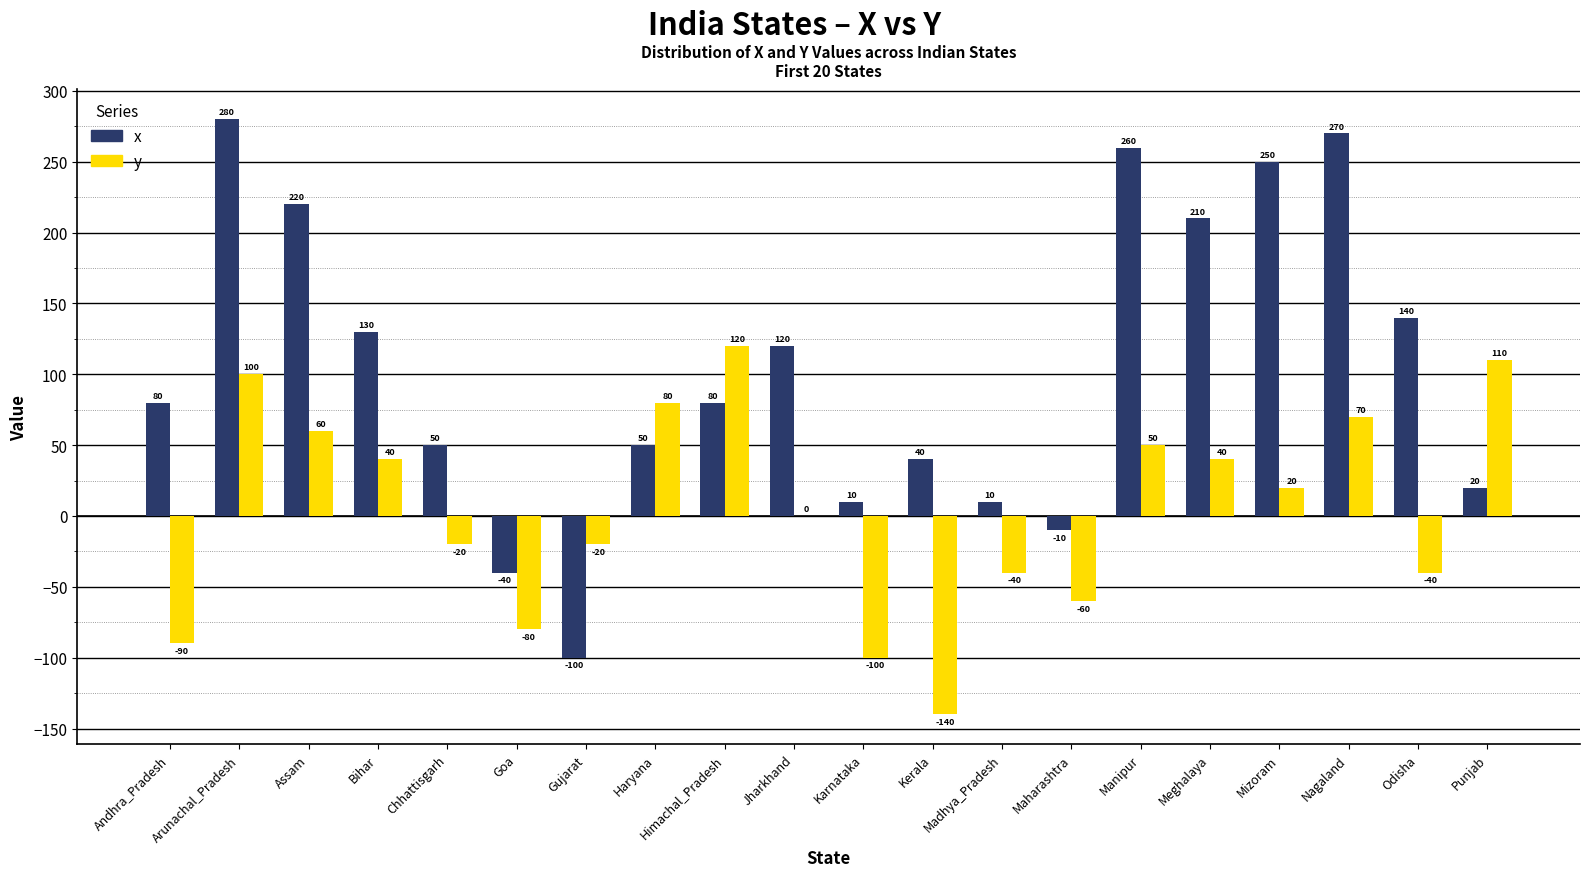

How many groups of bars are there?

20